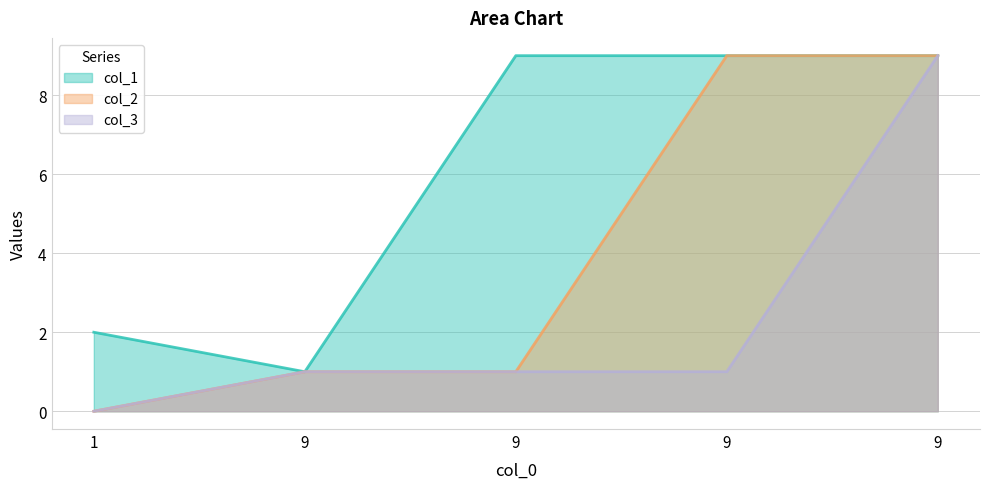

List the series in order of their overall mean, highest first.

col_1, col_2, col_3